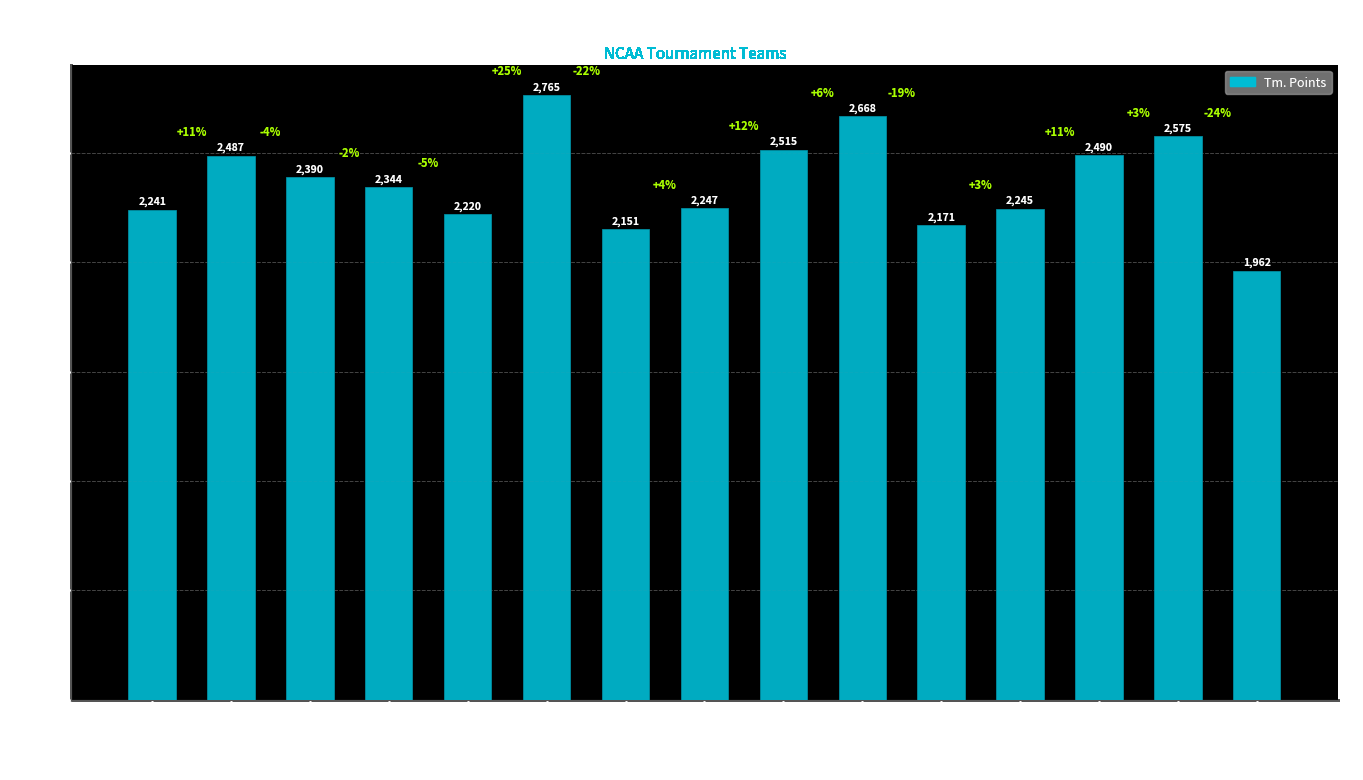

What is the ratio of the value at Davidson to the value at Albany (NY)?

1.2